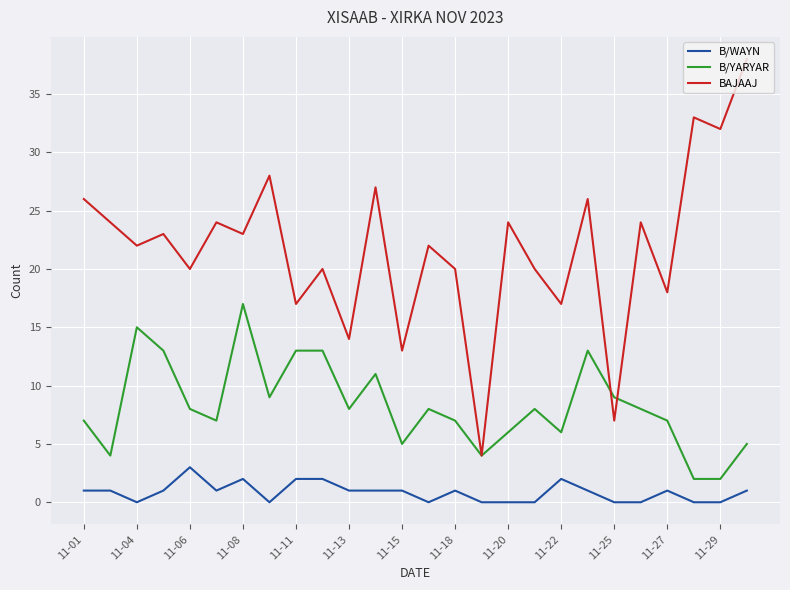

Which series has the largest total across all categories?

BAJAAJ